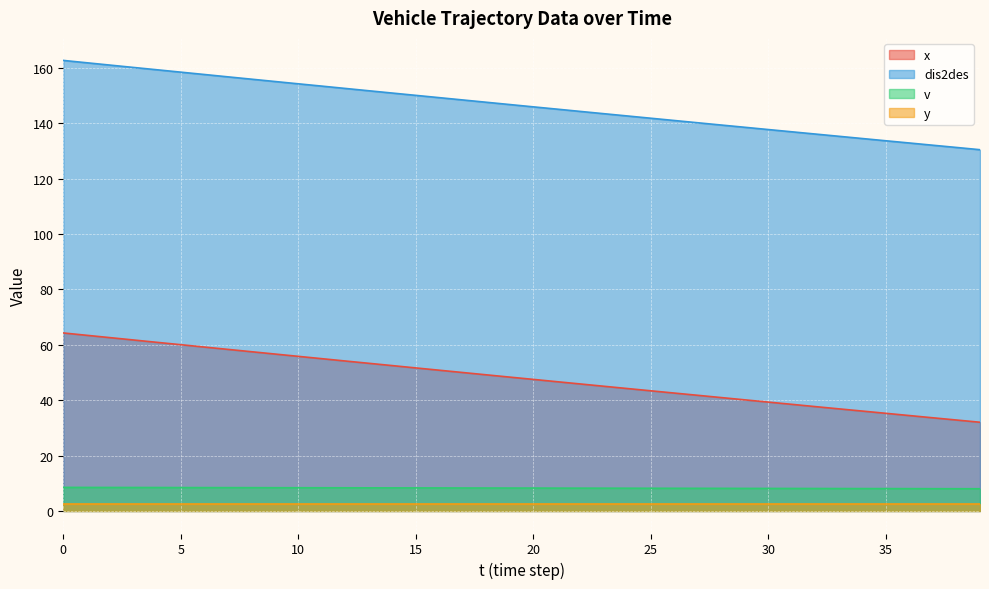

At how many categories does at least one series exceed 110?

40